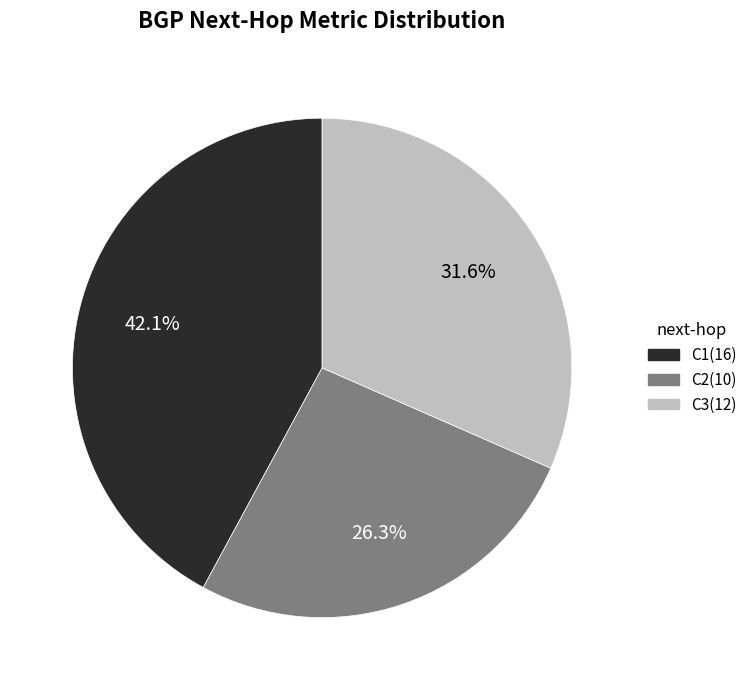

To the nearest percent, what is the difference between the largest and smallest slice percentages?

16%